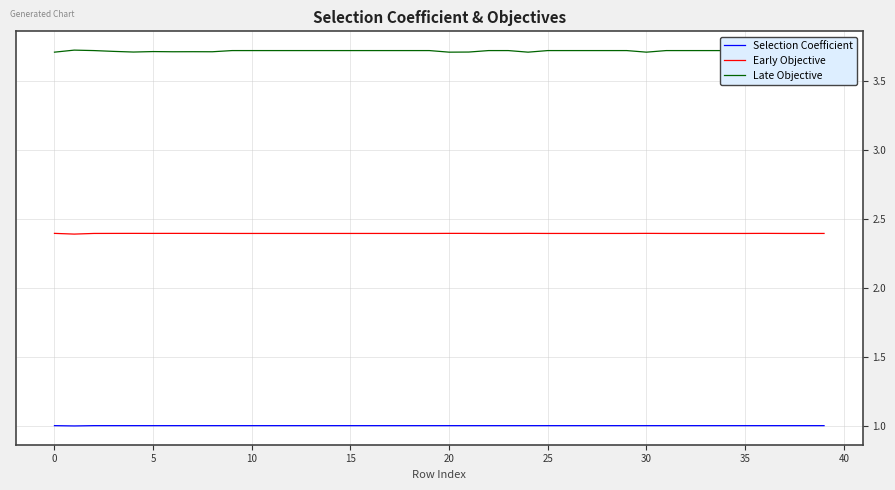

True or false: Early Objective and Selection Coefficient cross at least once.

False